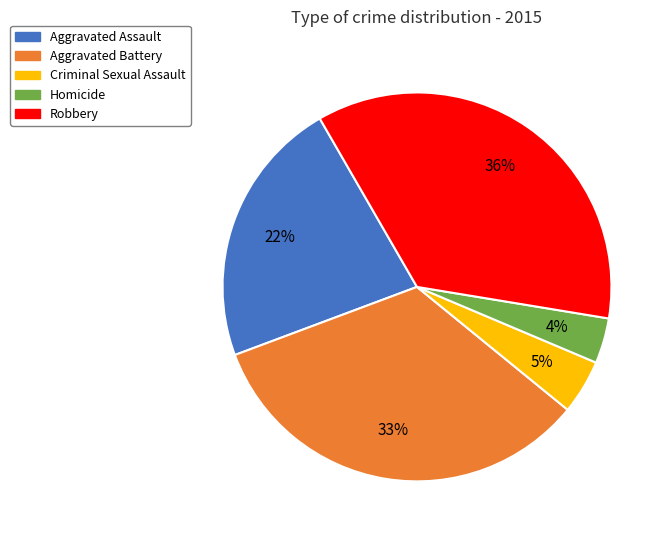

How many slices are in this pie chart?

5